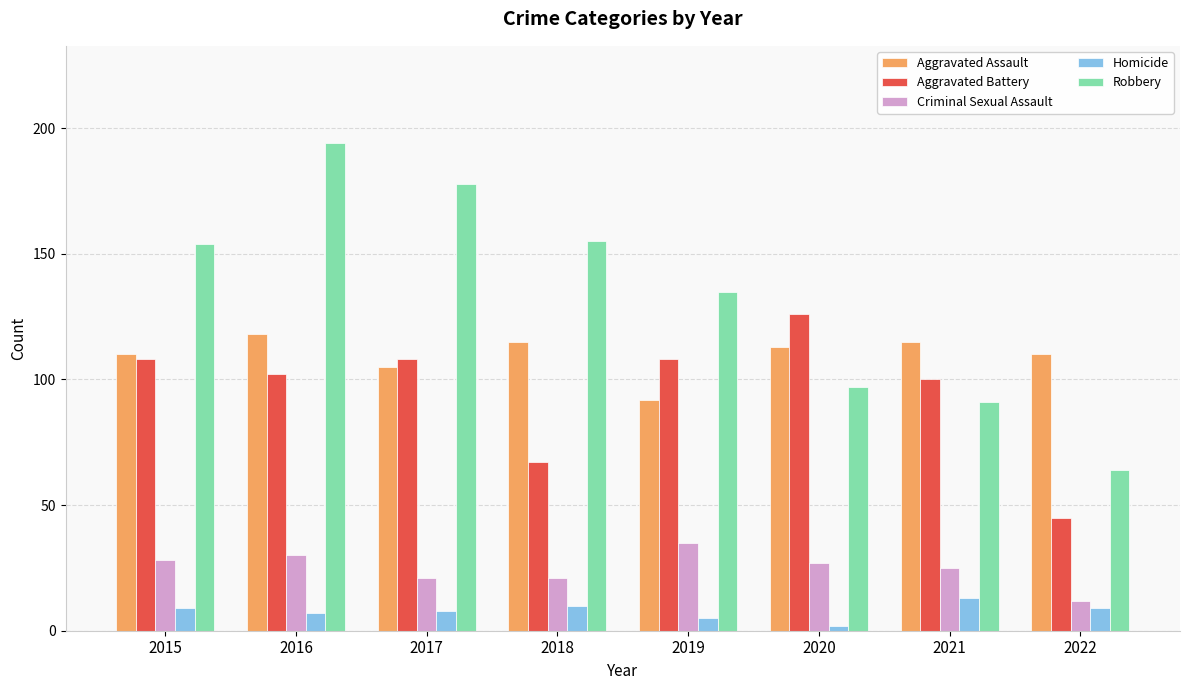

At which category is the sum across all series the highest?

2016